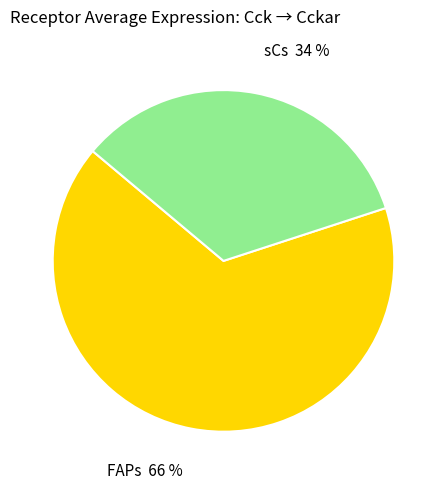

Do FAPs and sCs together represent more than half of the pie?

Yes